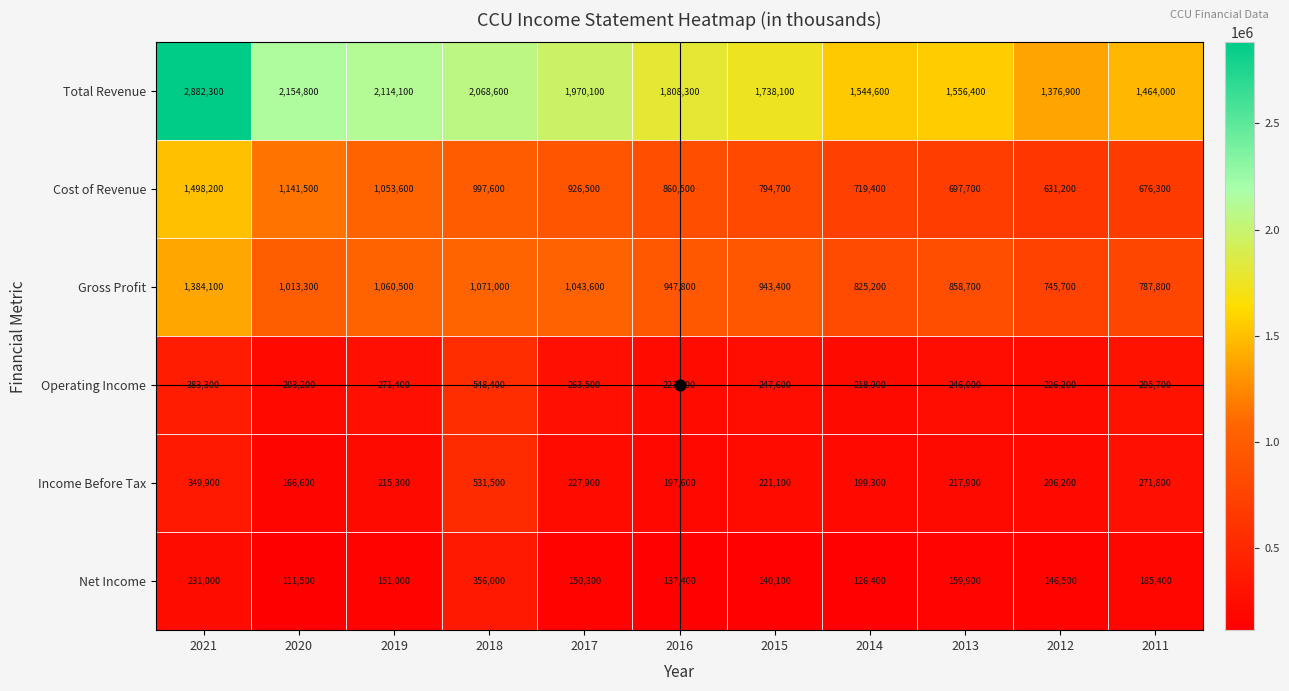

Which label corresponds to the largest value in the chart?

2021